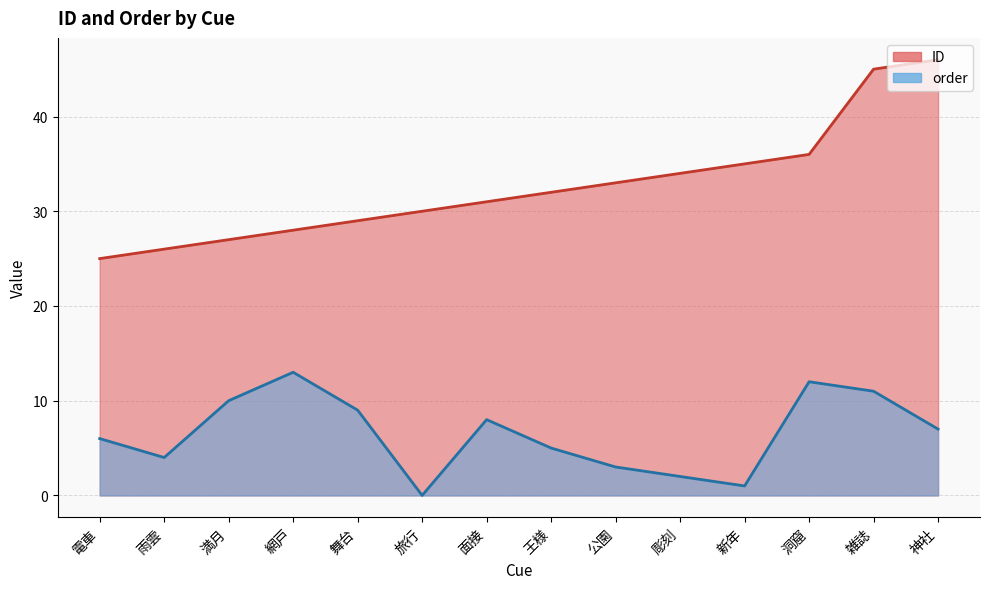

True or false: ID and order intersect in this chart.

False